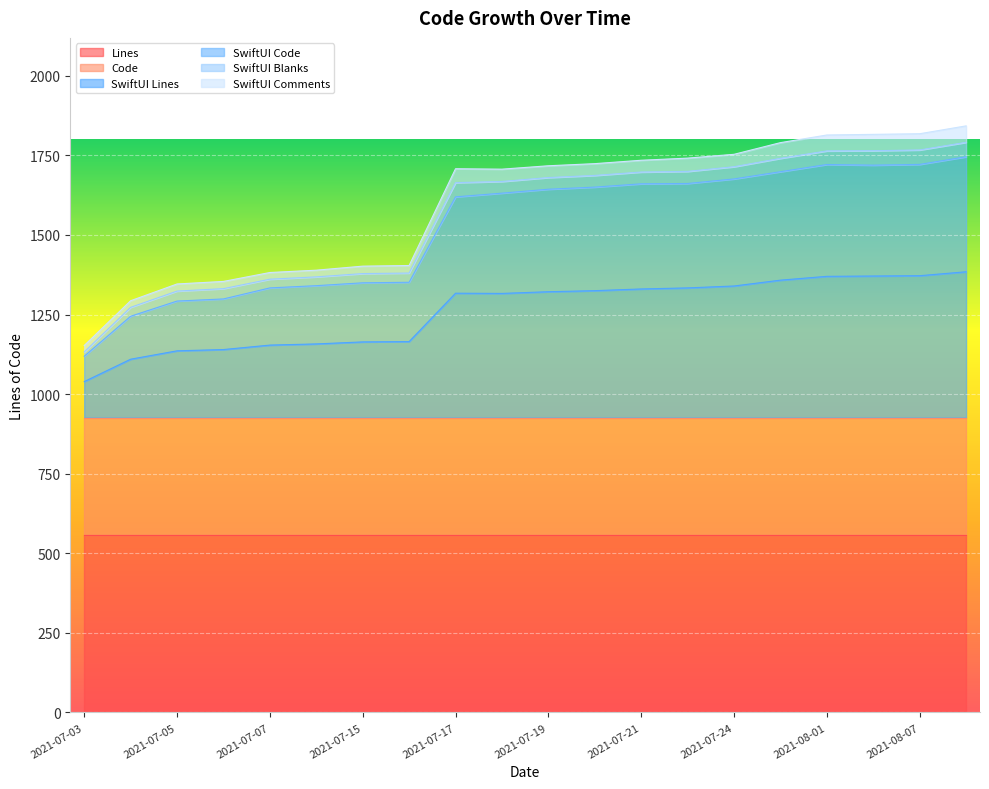

The SwiftUI Blanks series shows 50 at 2021-07-07. True or false?

False